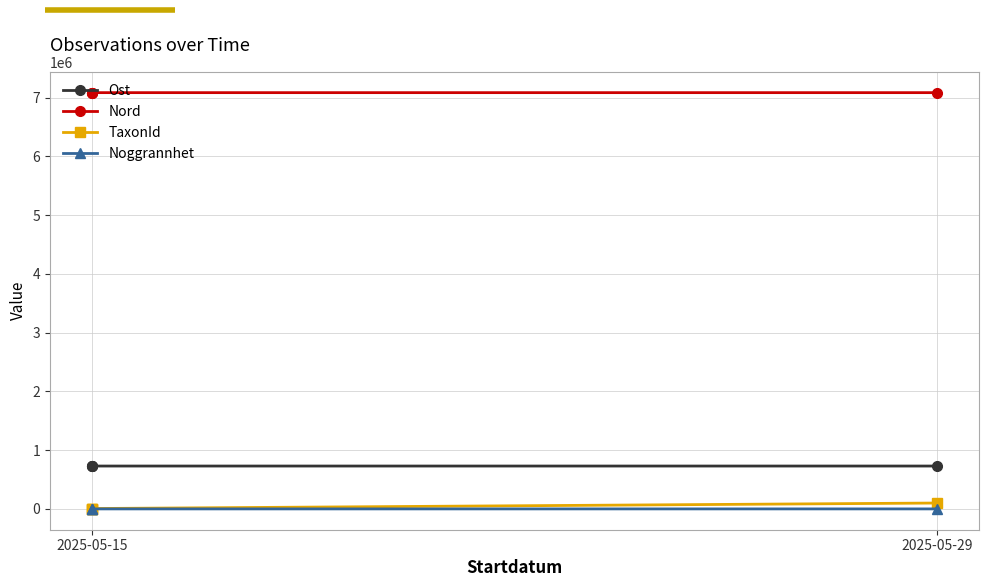

True or false: Noggrannhet has more than 1 points higher than both neighbors.

False